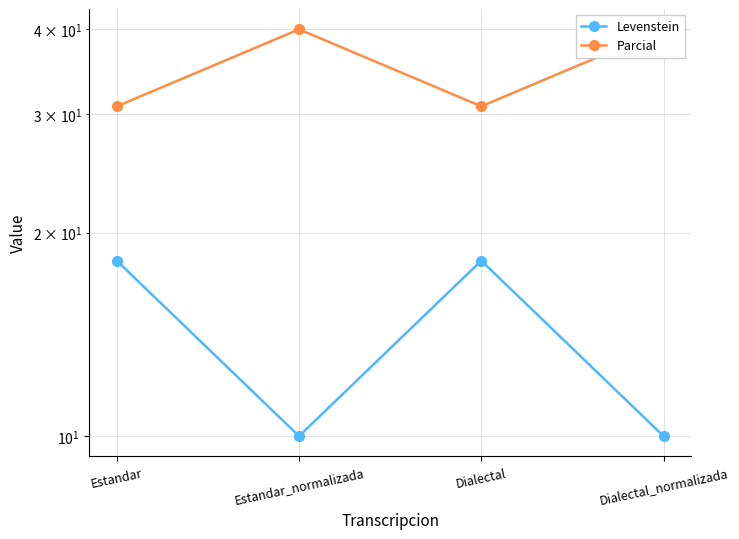

What is the difference between the maximum and minimum values in the Levenstein series?

8.2